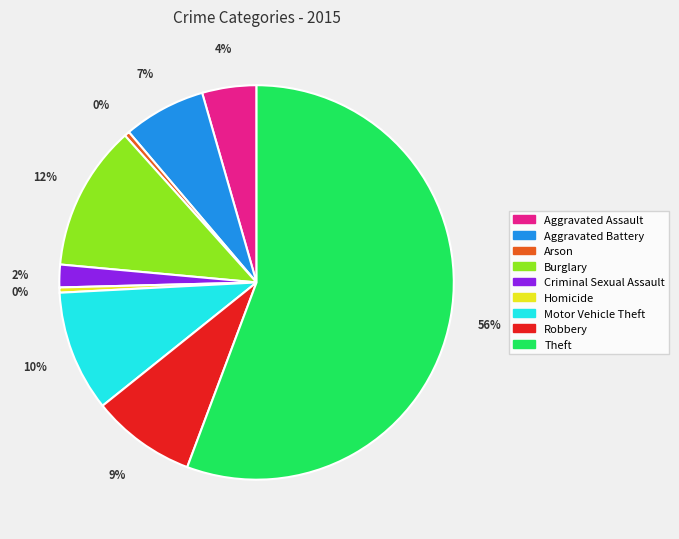

Do Homicide and Aggravated Assault together represent more than half of the pie?

No